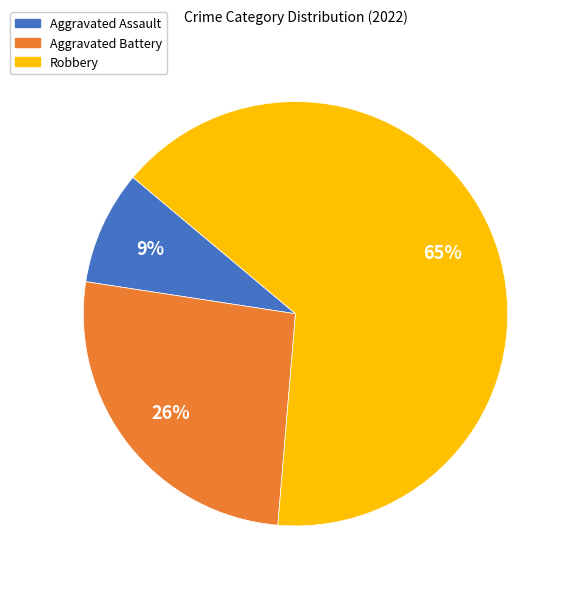

Which has a higher value, Aggravated Battery or Robbery?

Robbery